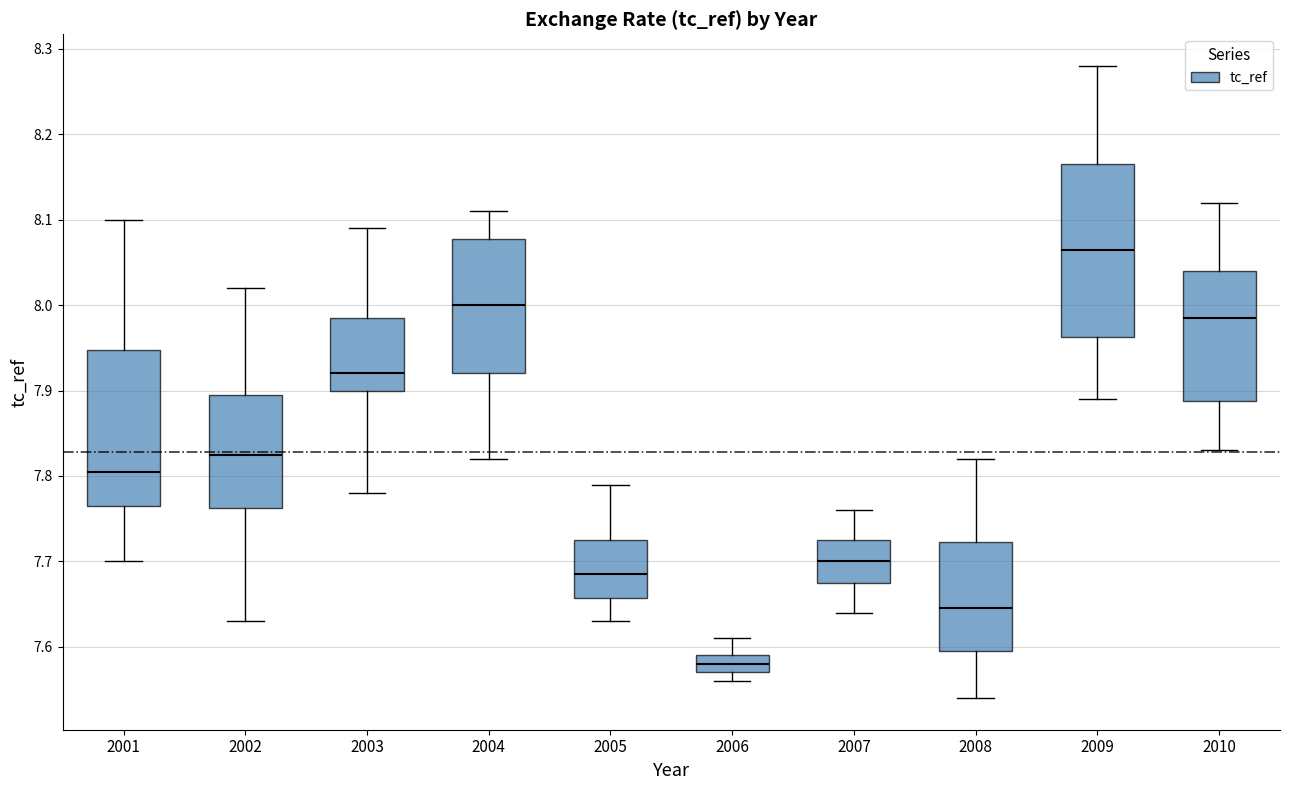

Which box has the highest median line?

2009